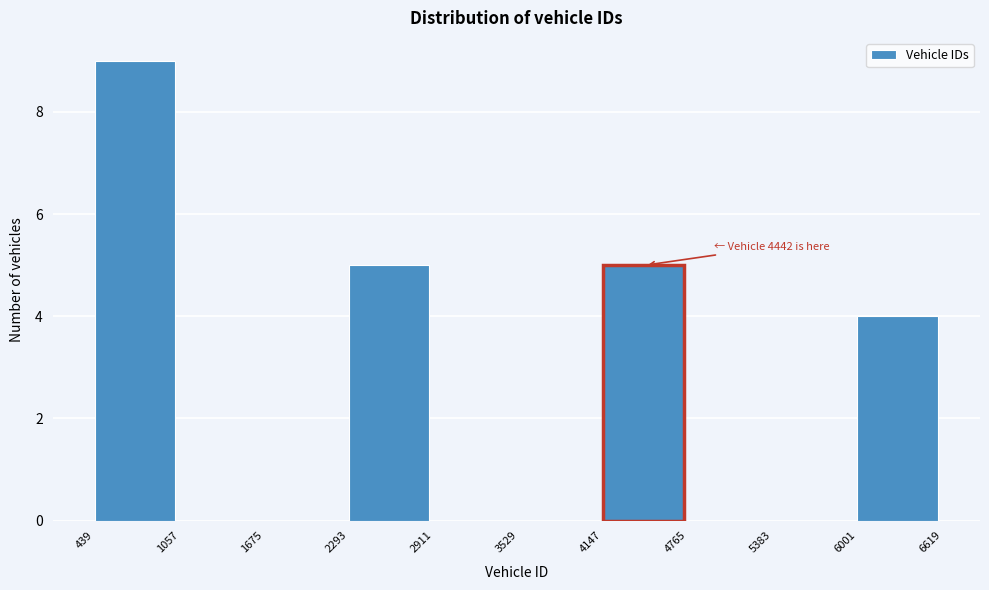

Over which range of the x-axis is the bar tallest?

439 to 1057